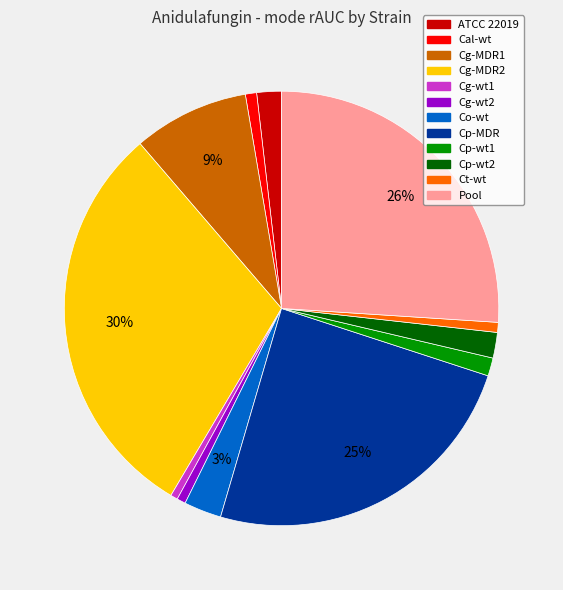

The Cg-wt2 slice represents 13% of the pie. True or false?

False